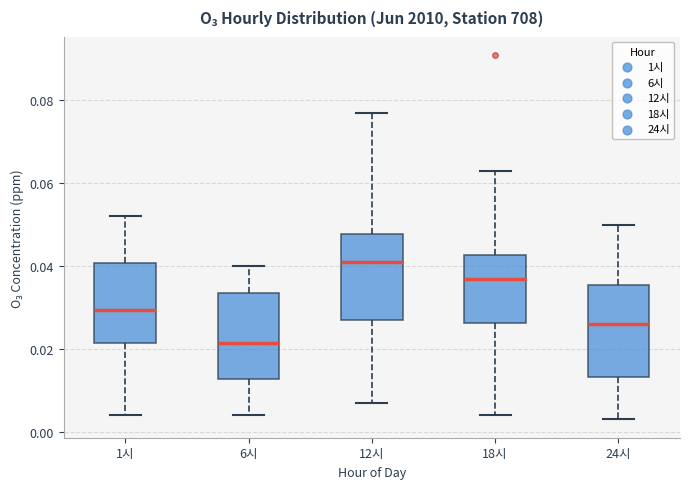

Reading left to right, transcribe this box plot: for each box, give where its median line is, the range the box spans, and where its two whiskers end, as read against the y-axis. The values are not printed on the chart, so give them approximately, as read against the axis.

1시: median 0.030, box 0.022 to 0.040, whiskers 0.004 to 0.052
6시: median 0.022, box 0.012 to 0.034, whiskers 0.004 to 0.040
12시: median 0.042, box 0.028 to 0.048, whiskers 0.008 to 0.078
18시: median 0.038, box 0.026 to 0.042, whiskers 0.004 to 0.064
24시: median 0.026, box 0.014 to 0.036, whiskers 0.004 to 0.050